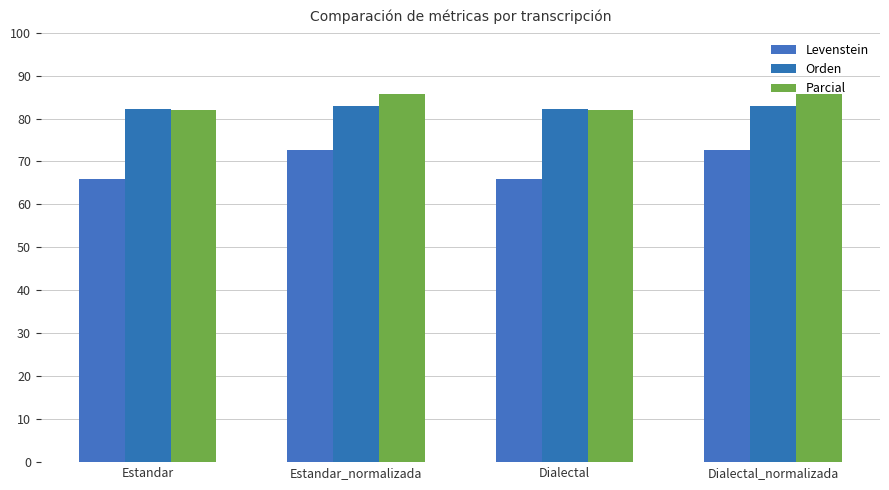

Reading right to left, list all the values displayed in this chart.

Levenstein: 72.6	65.9	72.6	65.9
Orden: 82.9	82.3	82.9	82.3
Parcial: 85.6	81.9	85.6	81.9